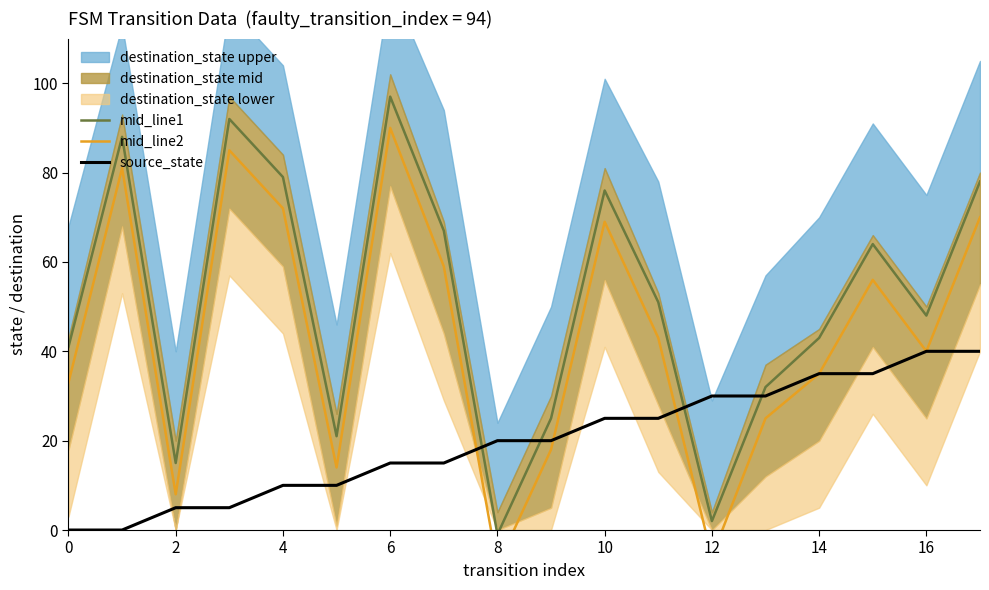

Reading right to left, transcribe all the data shown in this chart.

mid_line1: 78	48	64	43	32	2	51	76	25	-1	67	97	21	79	92	15	88	41
mid_line2: 70	40	56	35	25	-6	43	69	18	-8	59	90	14	72	85	8	81	33
source_state: 40	40	35	35	30	30	25	25	20	20	15	15	10	10	5	5	0	0